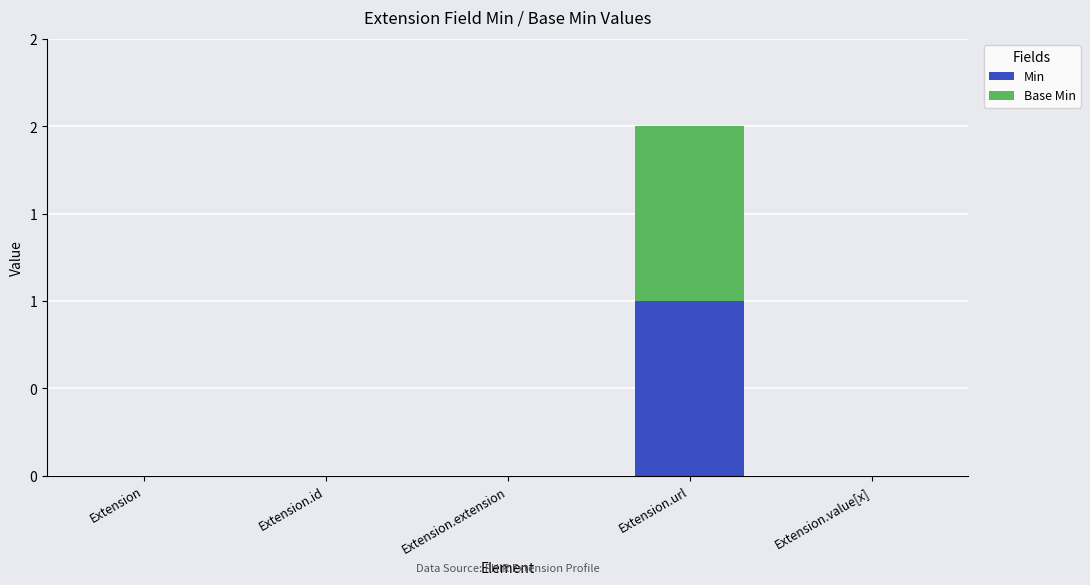

What are all the series names shown in the legend?

Min, Base Min